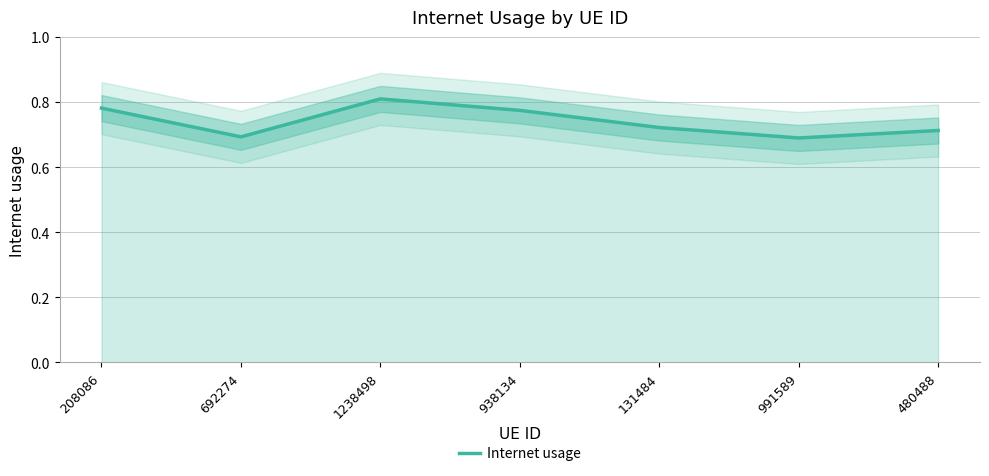

The value at 480488 is 1.0. True or false?

False